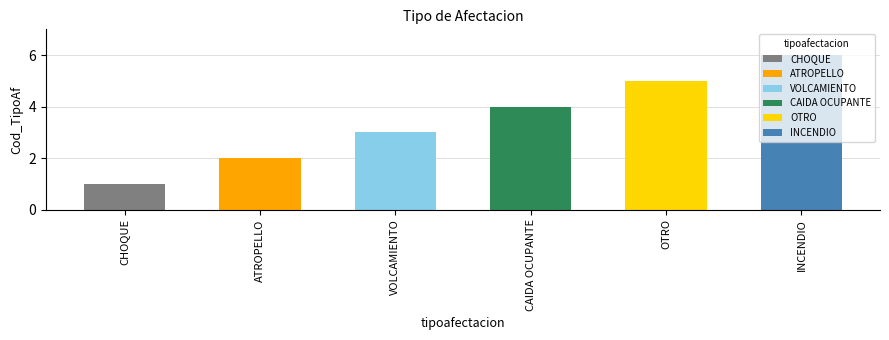

What is the label of the 3rd bar from the left?

VOLCAMIENTO